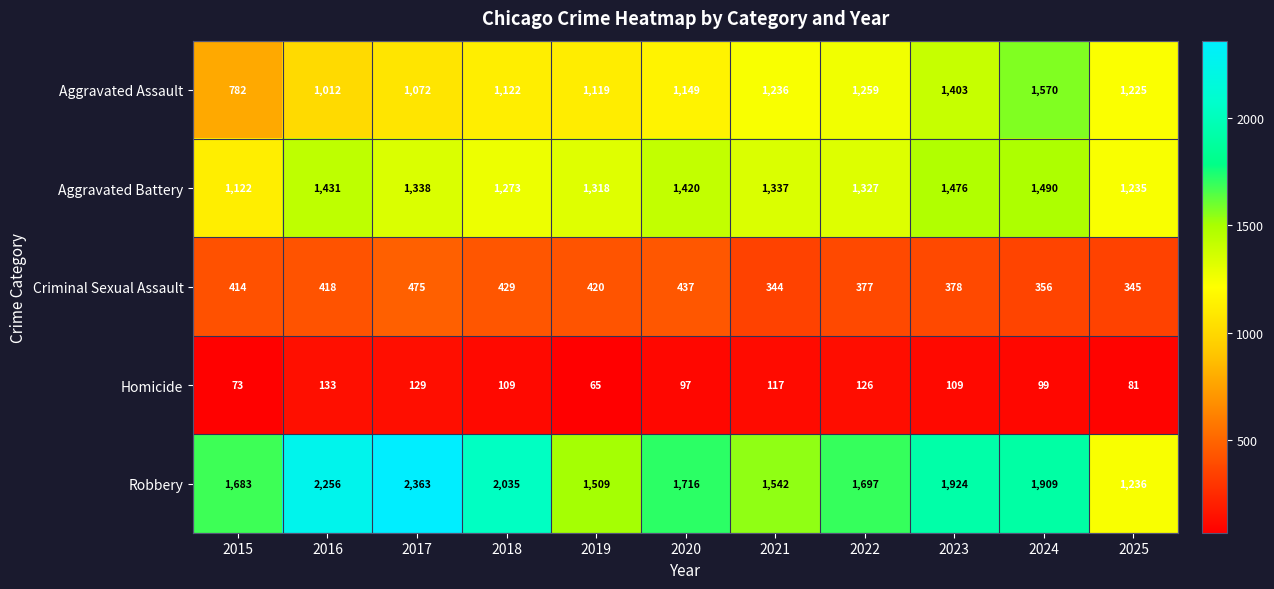

At which category does the chart reach its peak across all series?

2017